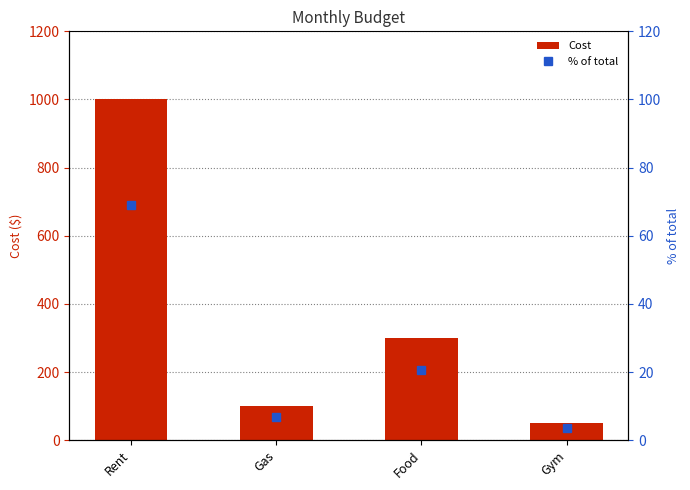

Reading left to right, list all the values displayed in this chart.

Cost: 1000.0	100.0	300.0	50.0
% of total: 69.0	6.9	20.7	3.4